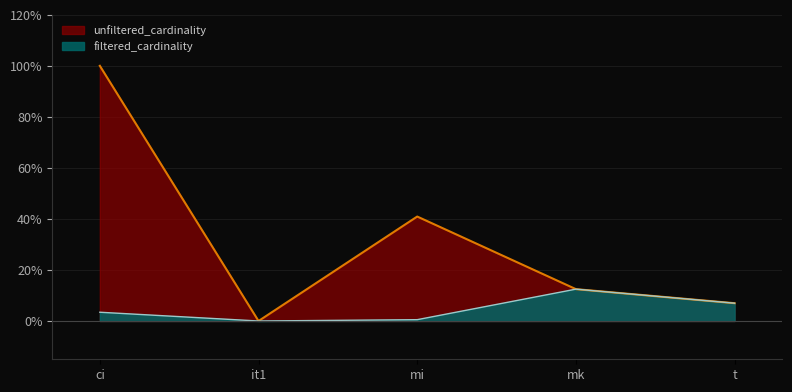

Rank the series by their average value, from highest to lowest.

unfiltered_cardinality, filtered_cardinality